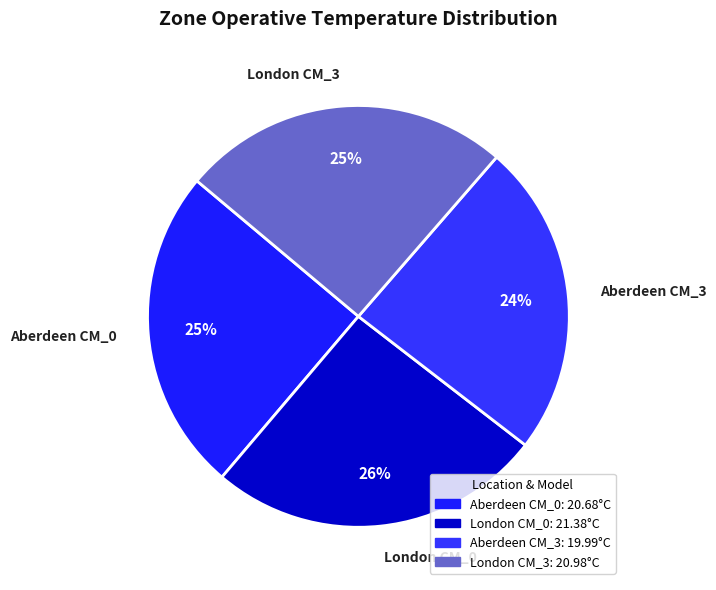

Which has a higher value, Aberdeen CM_0 or London CM_0?

London CM_0